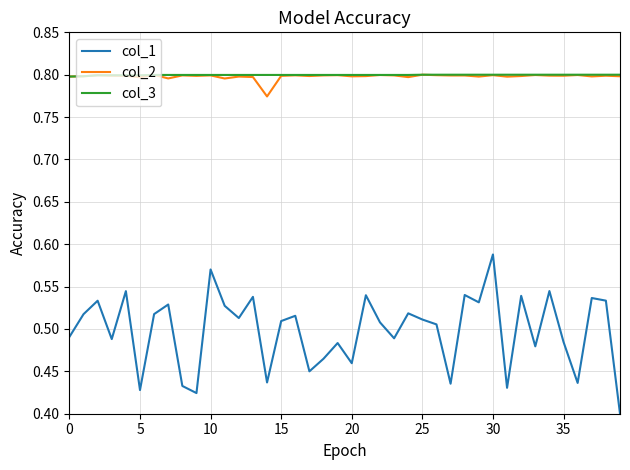

At how many categories does at least one series exceed 0?

40